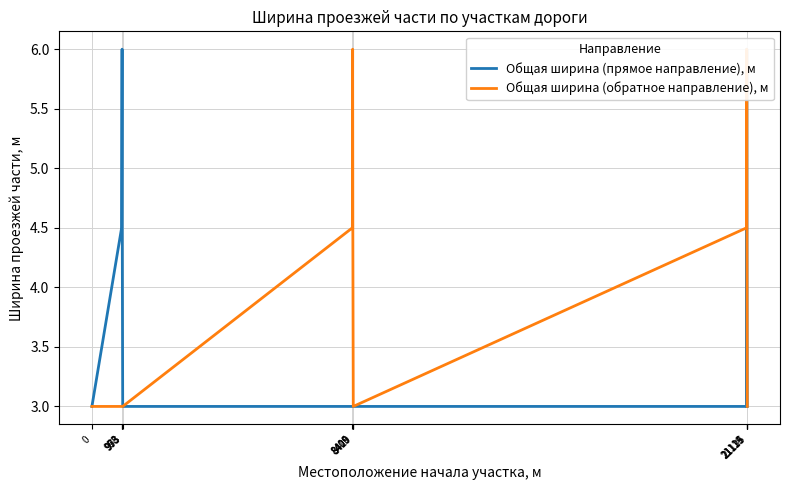

What is the value of the Общая ширина (обратное направление), м point at the 3rd from the left?

3.0